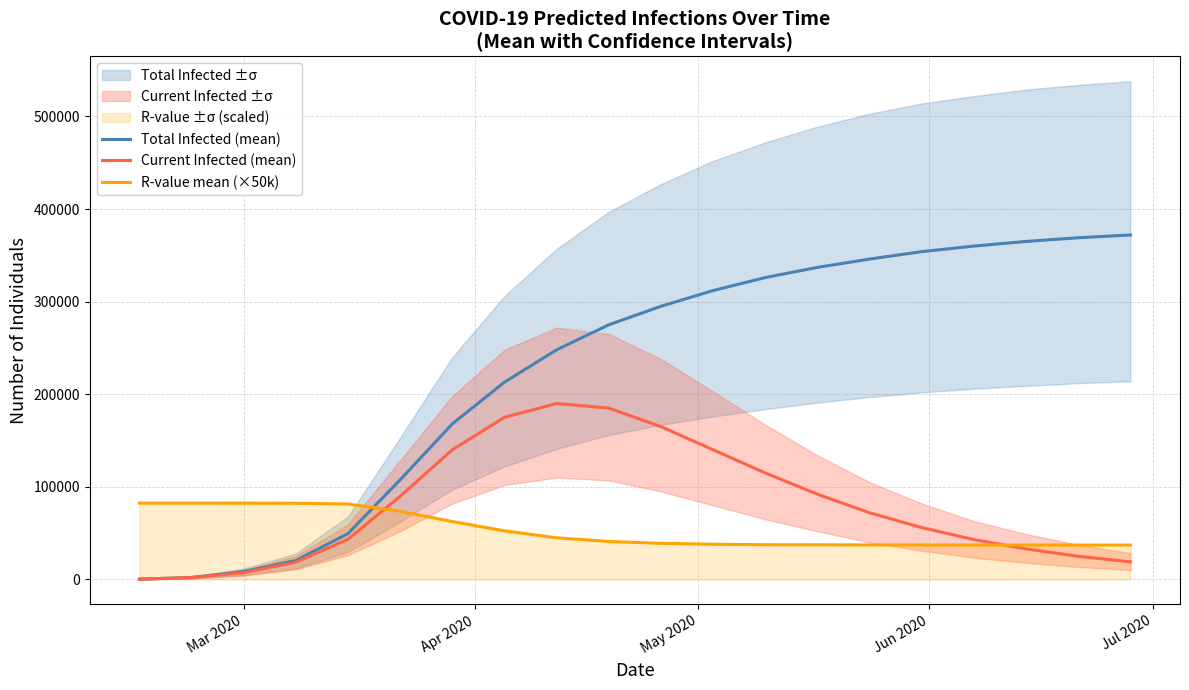

Reading right to left, list all the values displayed in this chart.

Total Infected (mean): 372000	369000	365000	360000	354000	346000	337000	326000	312000	295000	275000	248000	213000	168000	107568	49528	20446	8571	2096	262
Current Infected (mean): 19000	25000	33000	43000	56000	72000	92000	115000	140000	165000	185000	190000	175000	140000	89735	43388	18612	7272	2096	262
R-value mean (×50k): 37150	37150	37200	37200	37250	37300	37400	37500	38000	39000	41000	45000	52500	62500	73650	81450	82300	82400	82450	82450